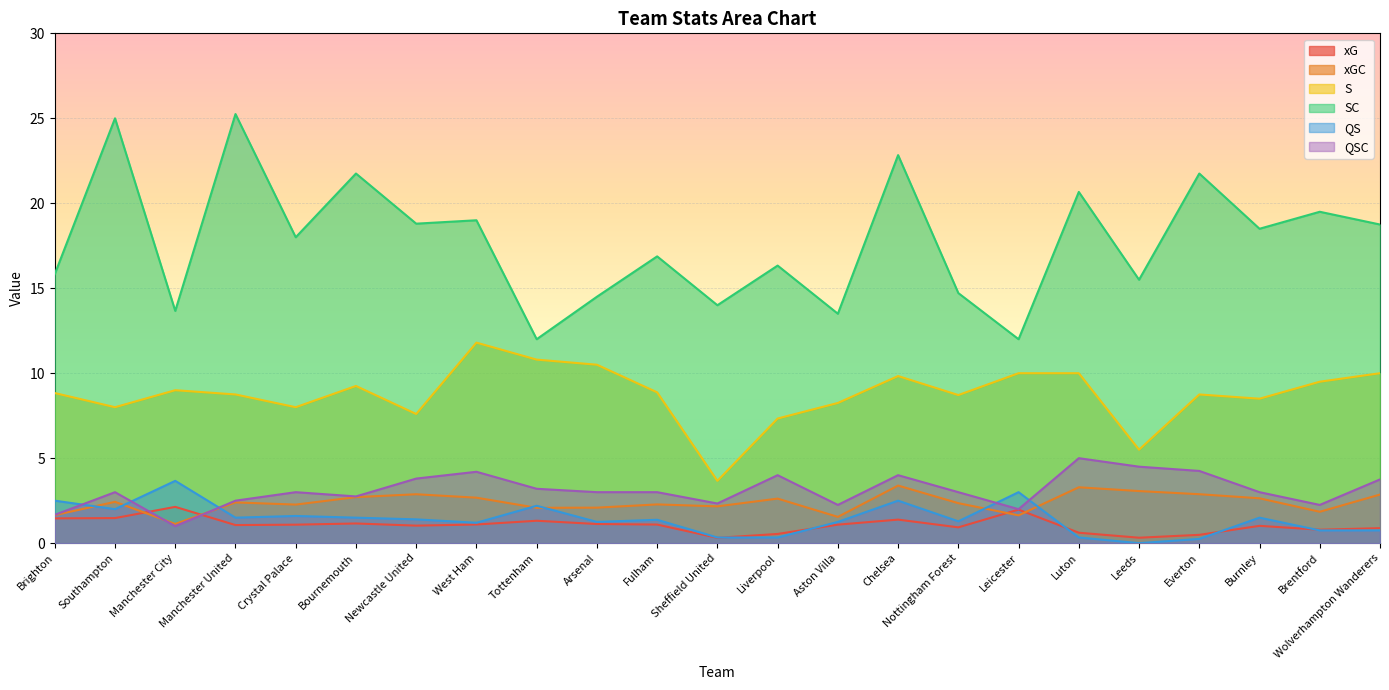

In S, how many points are lower than both neighbors (excluding endpoints)?

7